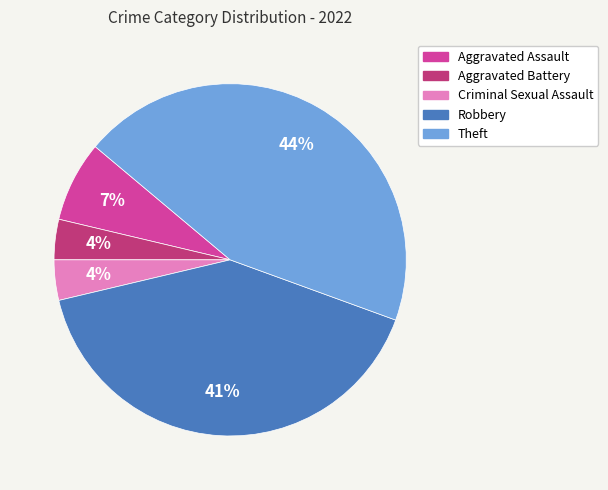

To the nearest percent, what is the combined percentage of Criminal Sexual Assault and Theft?

48%